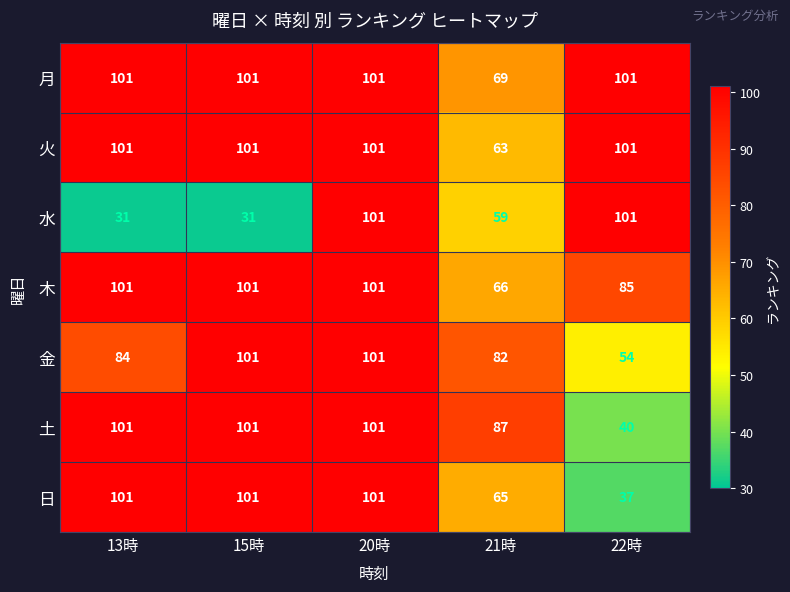

What is the total value across all series at 13時?

620